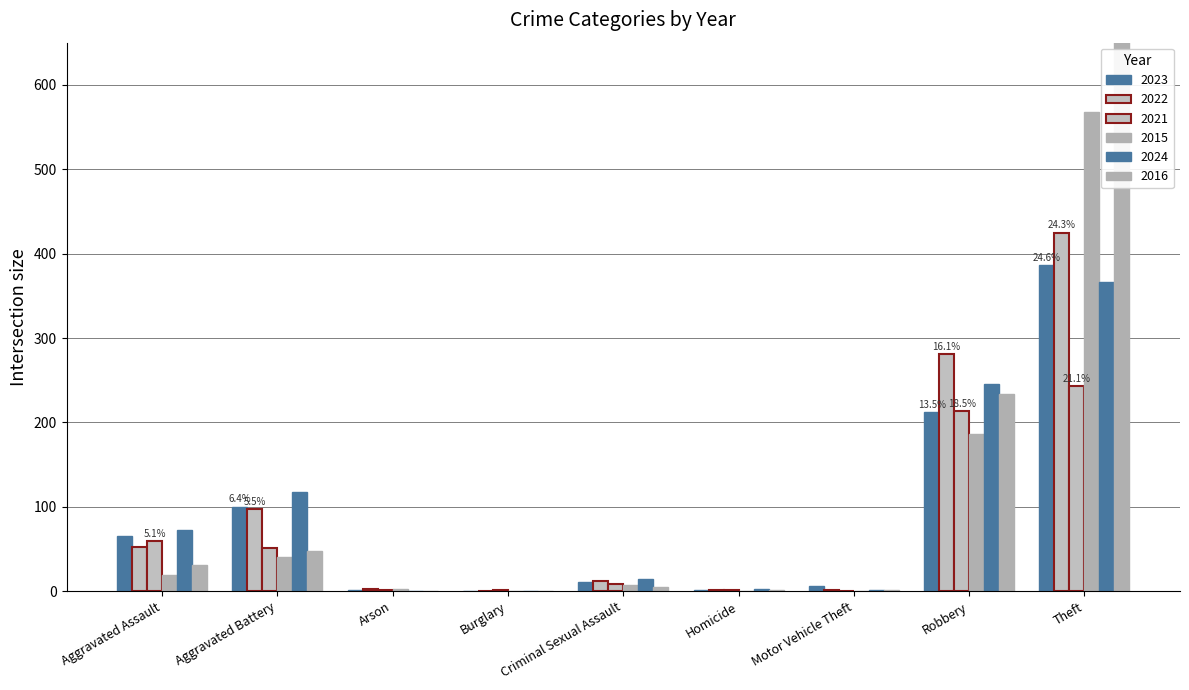

Which series changed the most between Aggravated Assault and Motor Vehicle Theft?

2024